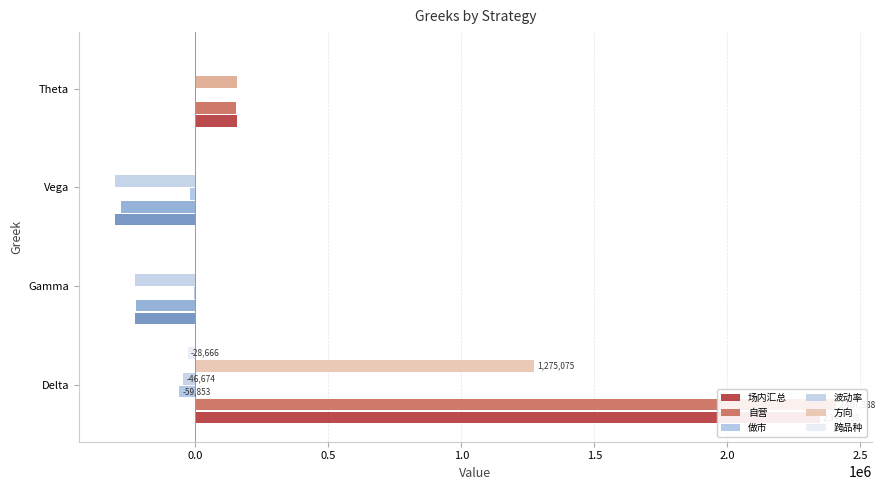

At Gamma, list the series in order from largest to smallest.

方向, 跨品种, 做市, 自营, 场内汇总, 波动率